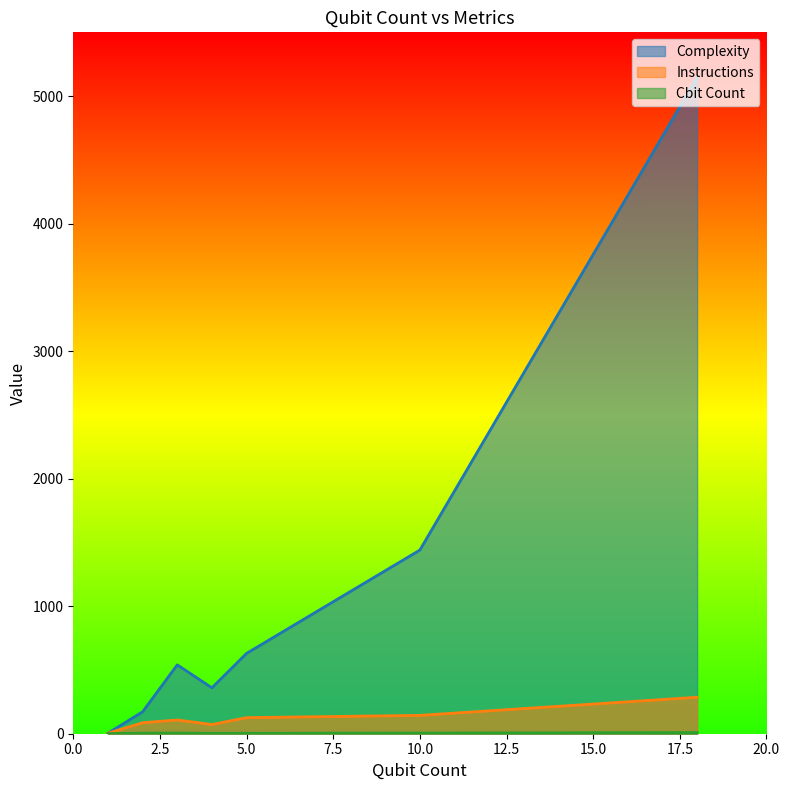

True or false: Instructions has more than 0 points higher than both neighbors.

True